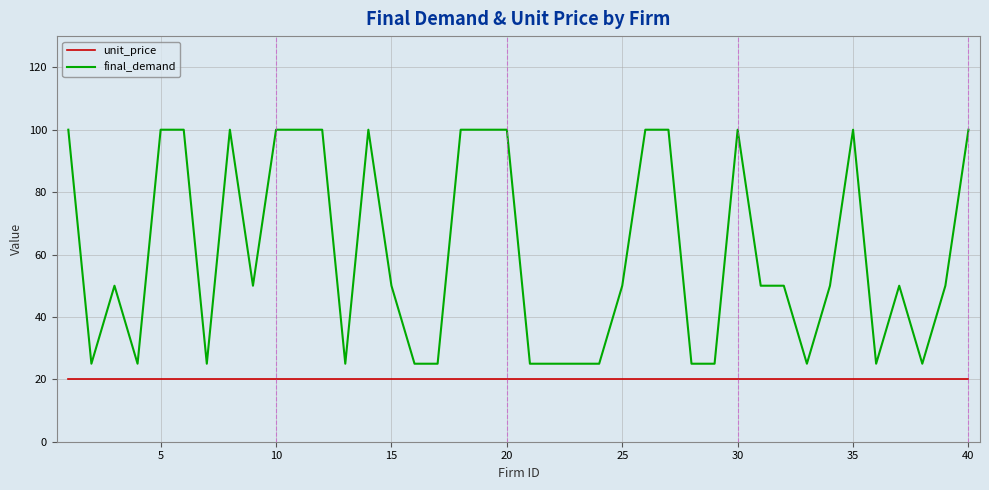

Which series has the widest spread of values?

final_demand